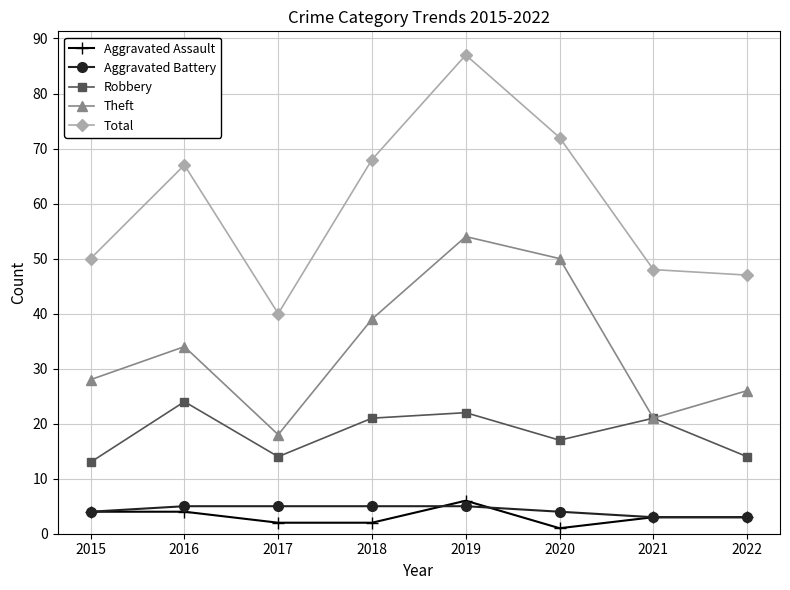

Reading left to right, list all the values displayed in this chart.

Aggravated Assault: 2015=4	2016=4	2017=2	2018=2	2019=6	2020=1	2021=3	2022=3
Aggravated Battery: 2015=4	2016=5	2017=5	2018=5	2019=5	2020=4	2021=3	2022=3
Robbery: 2015=13	2016=24	2017=14	2018=21	2019=22	2020=17	2021=21	2022=14
Theft: 2015=28	2016=34	2017=18	2018=39	2019=54	2020=50	2021=21	2022=26
Total: 2015=50	2016=67	2017=40	2018=68	2019=87	2020=72	2021=48	2022=47